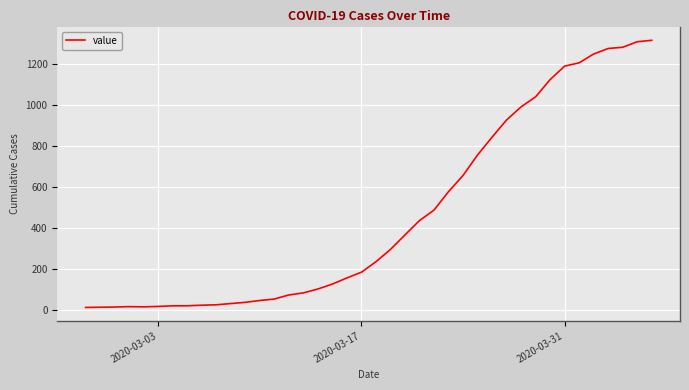

What is the difference between the maximum and minimum values?

1304